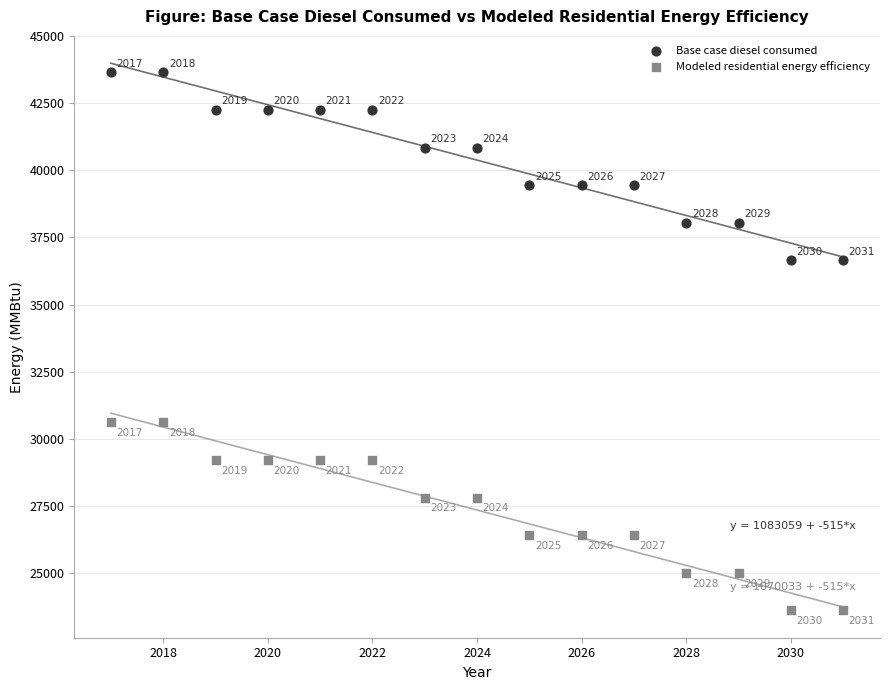

In the Modeled residential energy efficiency series, what Y value is closest to 27119?

26419.8